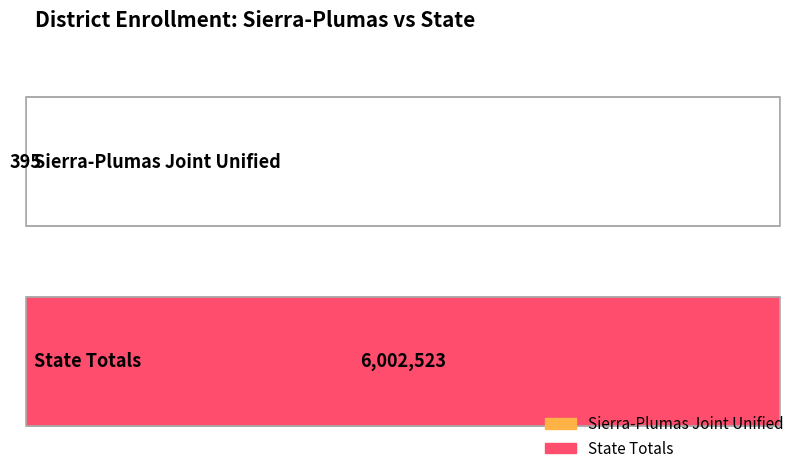

Where is the data nearest to the value 3001459?

Sierra-Plumas Joint Unified